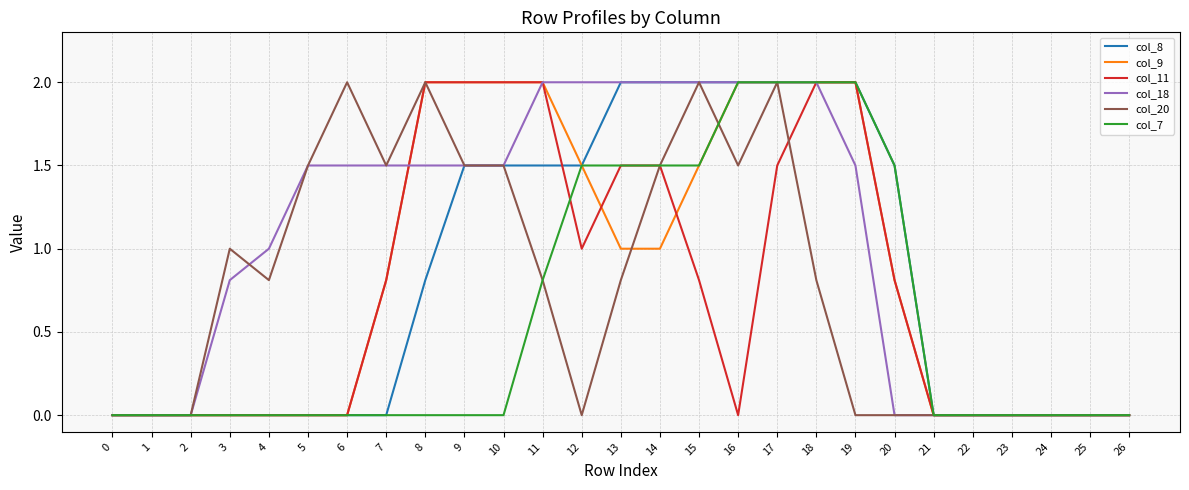

How many col_18 values are between 0 and 2?

27